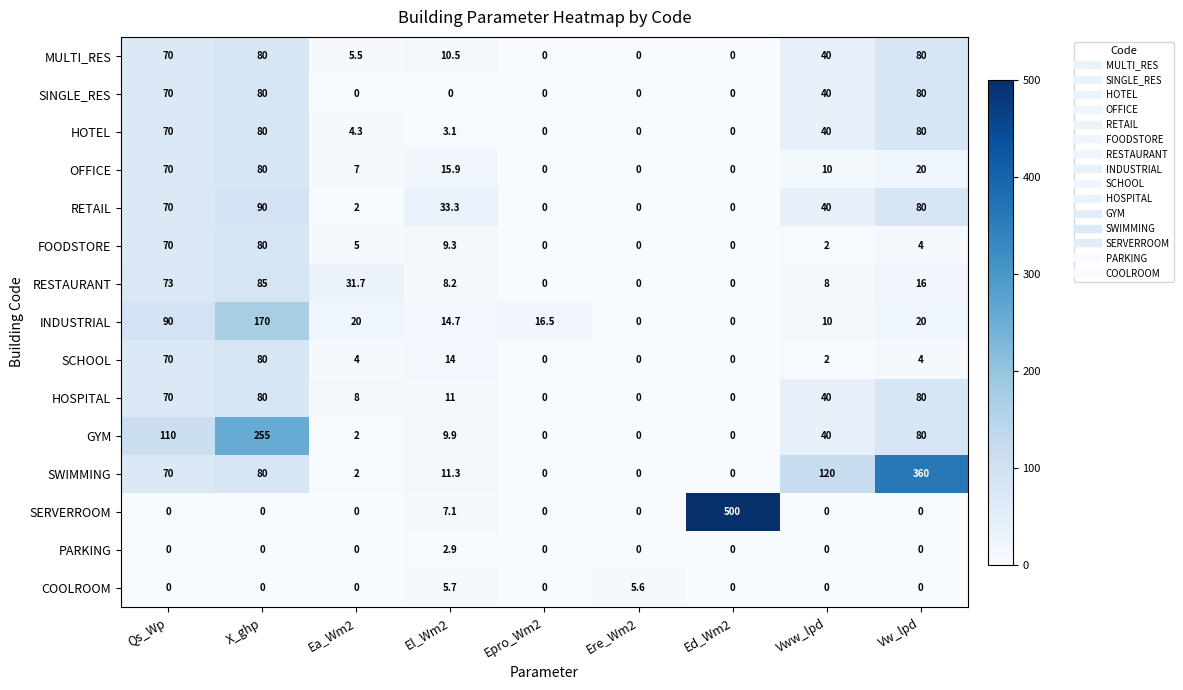

At how many categories does at least one series exceed 454?

1